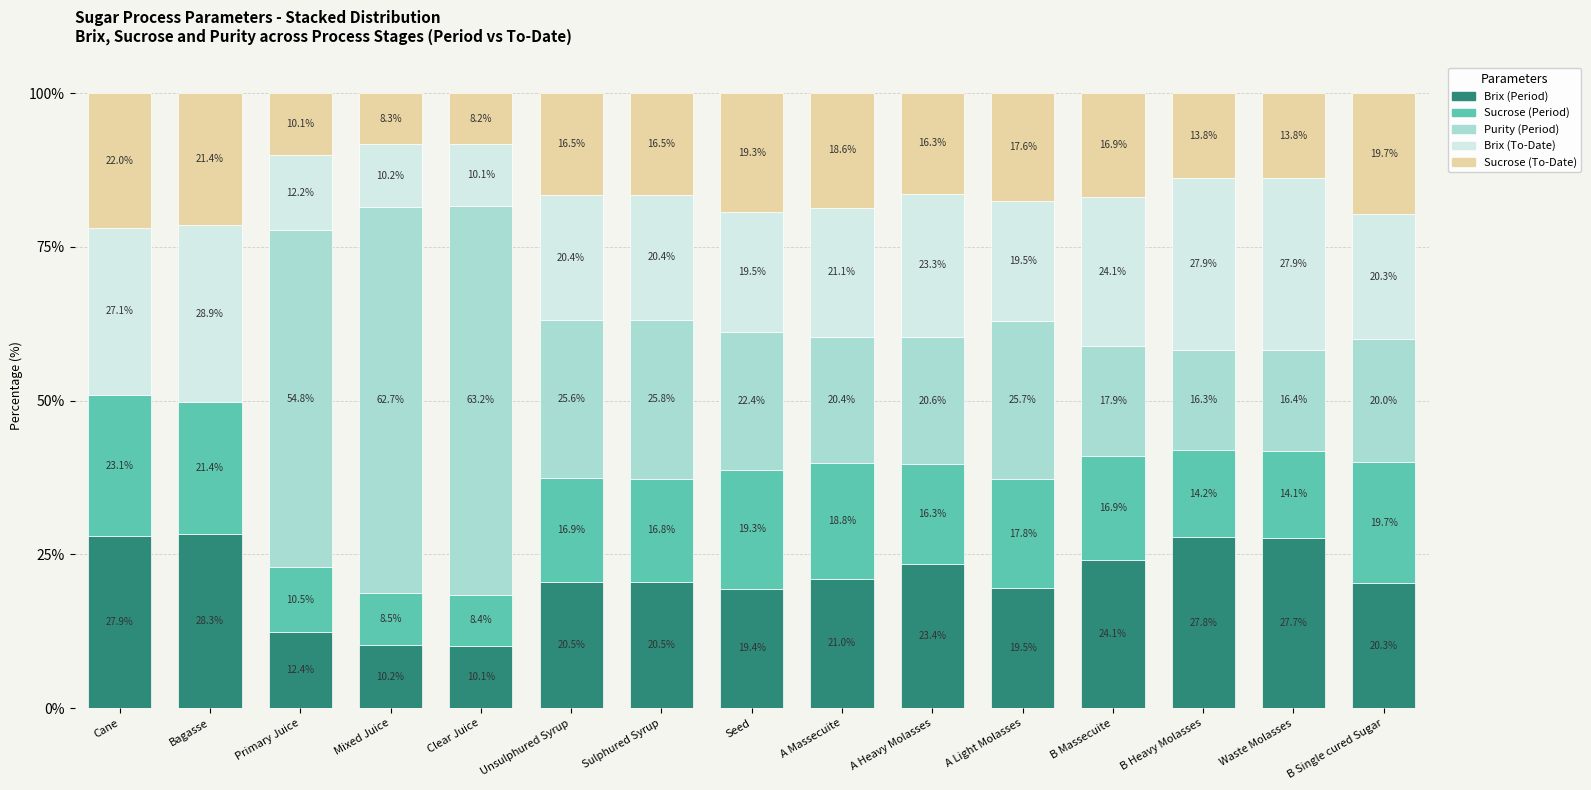

Reading left to right, list the values for the Brix (Period) series.

Cane=27.9	Bagasse=28.3	Primary Juice=12.4	Mixed Juice=10.2	Clear Juice=10.1	Unsulphured Syrup=20.5	Sulphured Syrup=20.5	Seed=19.4	A Massecuite=21.0	A Heavy Molasses=23.4	A Light Molasses=19.5	B Massecuite=24.1	B Heavy Molasses=27.8	Waste Molasses=27.7	B Single cured Sugar=20.3